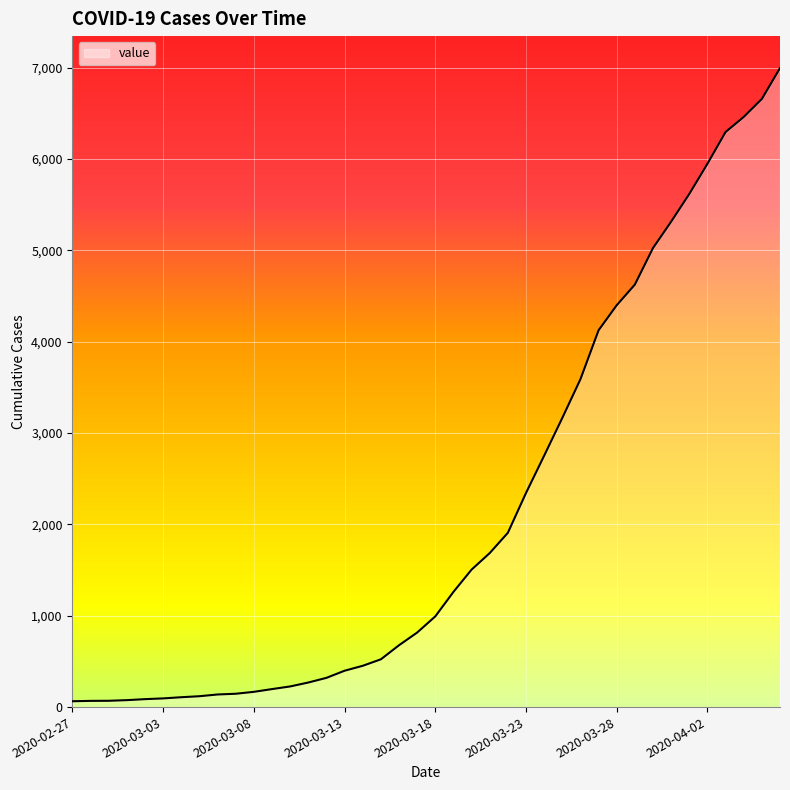

What is the average value?

2142